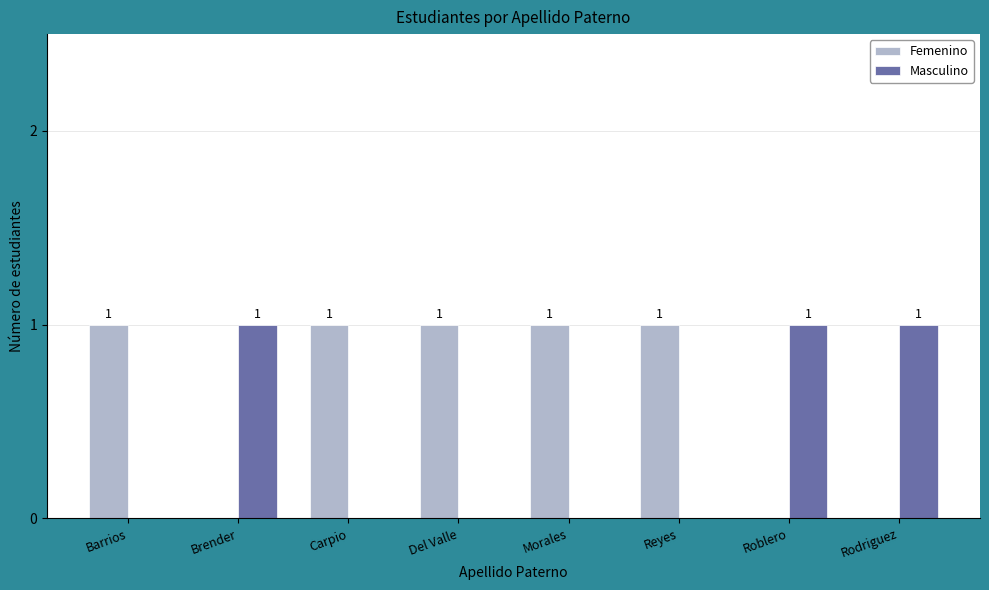

How many Masculino values are between 0 and 1?

8